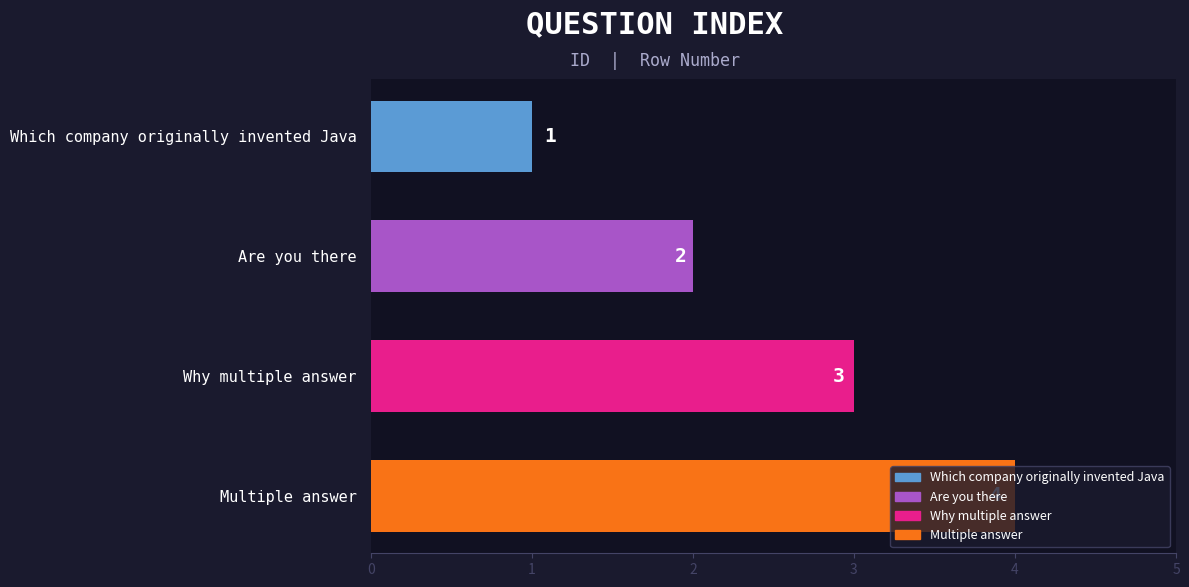

Approximately how many times larger is the value at Are you there compared to Which company originally invented Java?

2.0